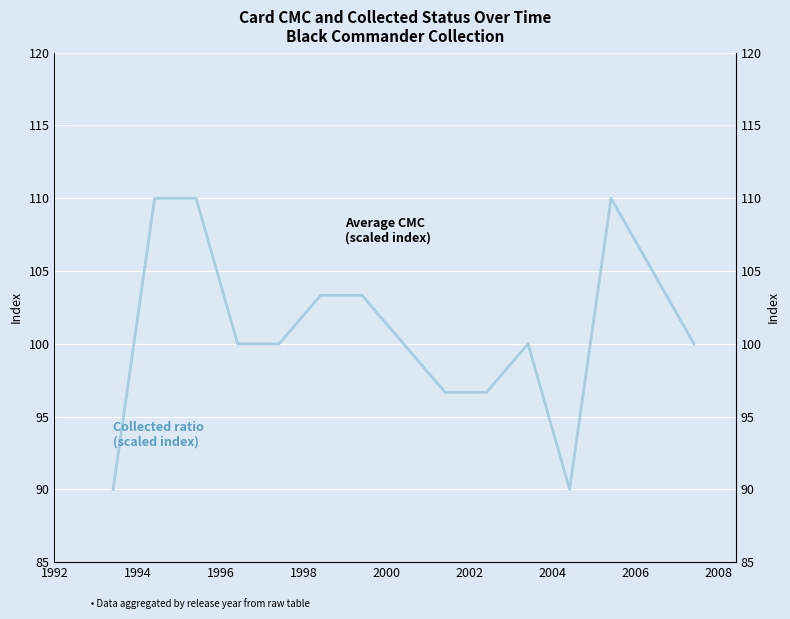

At which category does Average CMC (scaled) reach its first local valley?

2002